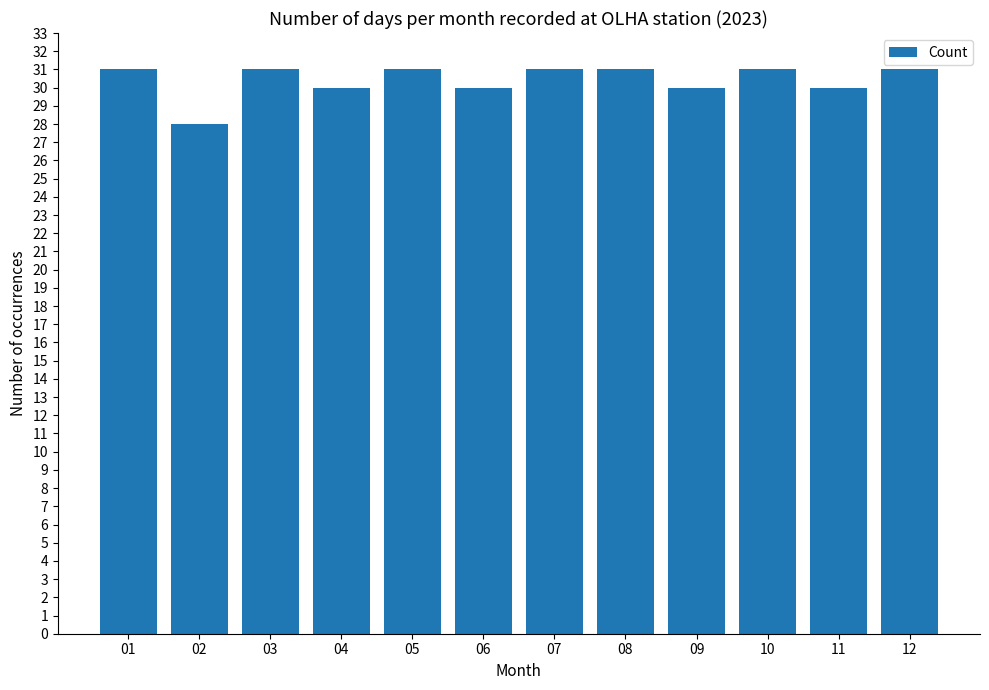

What is the change in value from 04 to 08?

+1